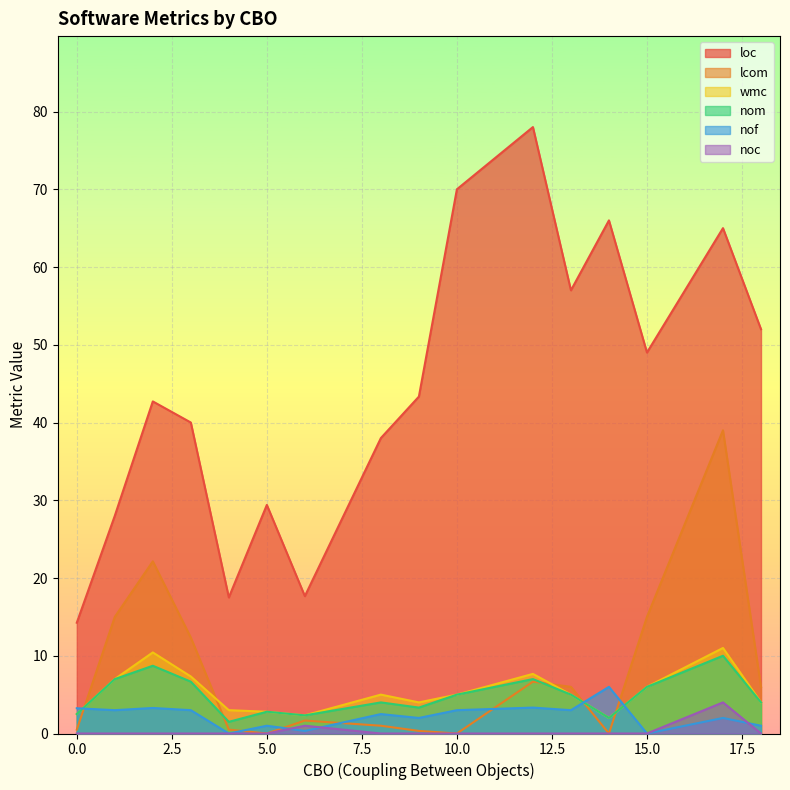

How many lines are shown in the chart?

6